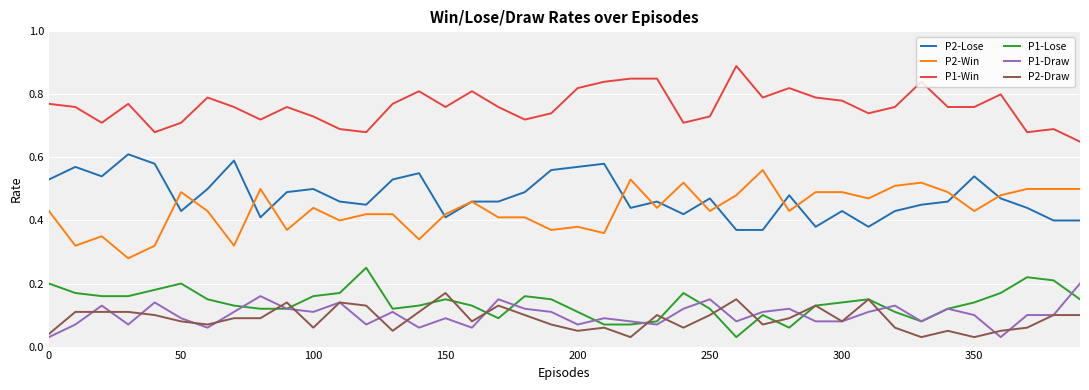

Is this an area chart (filled region under the line)?

No